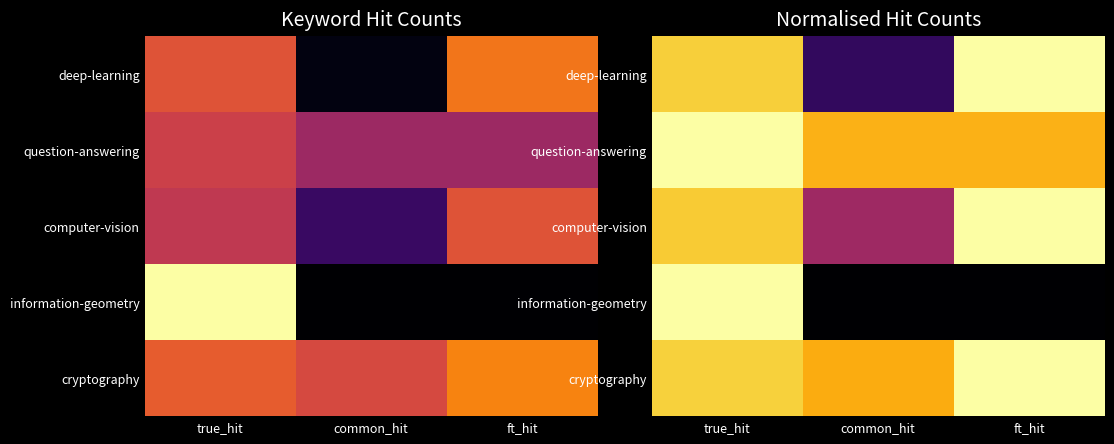

Which series has the largest total across all categories?

cryptography